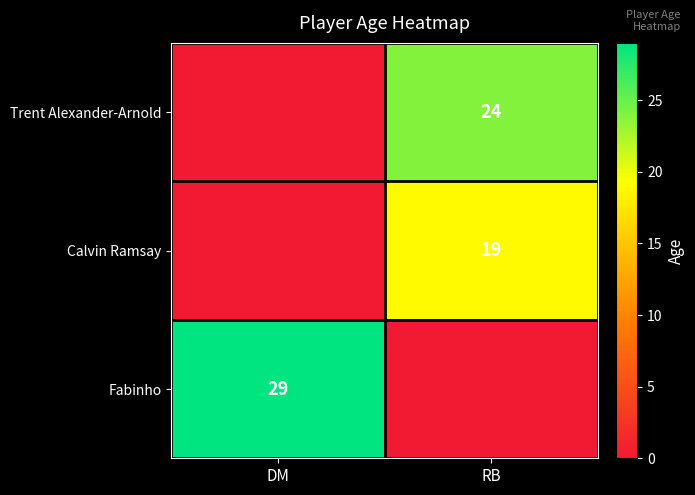

The Calvin Ramsay series shows 7 at RB. True or false?

False